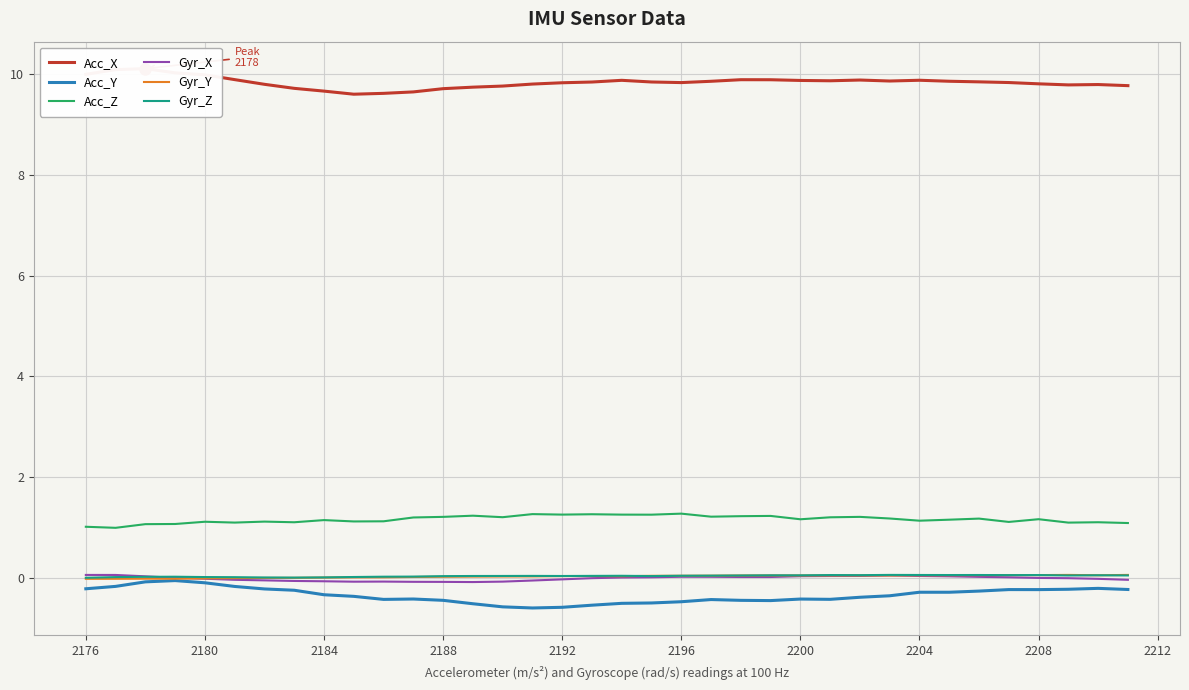

How many values in Gyr_X are above zero?

19